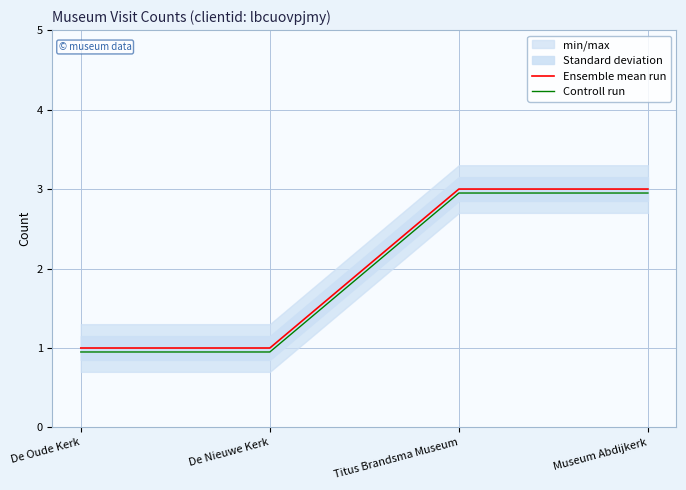

What is the difference between the Controll run values at Museum Abdijkerk and De Nieuwe Kerk?

2.0